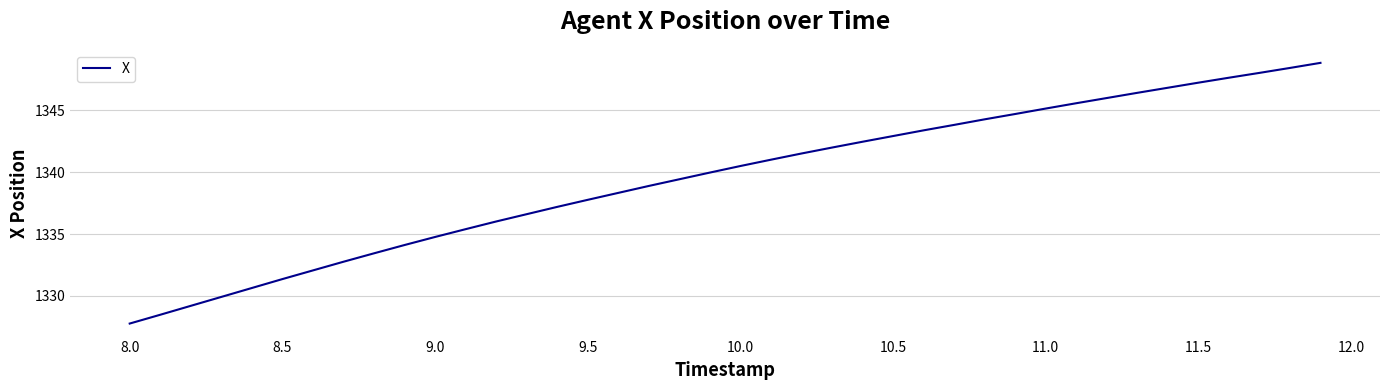

What is the minimum value shown in the chart?

1327.8